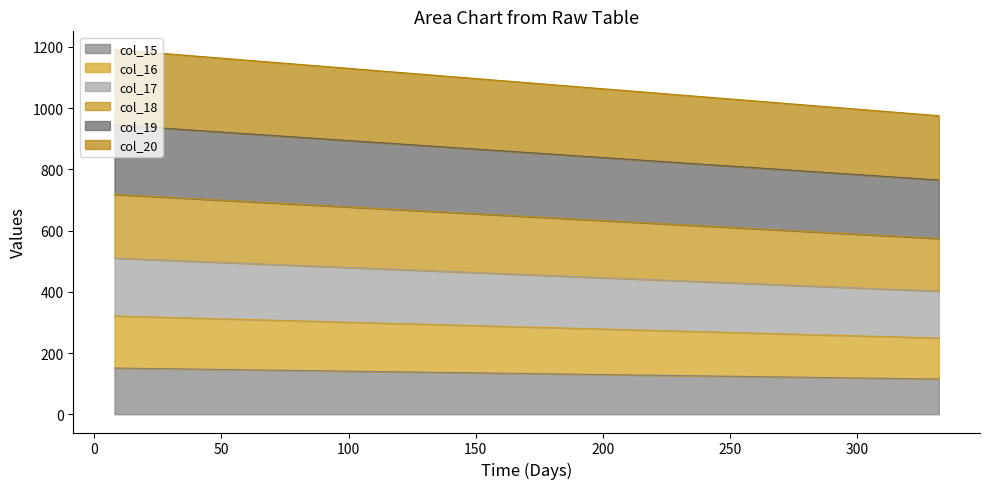

Does the chart have visible grid lines?

No